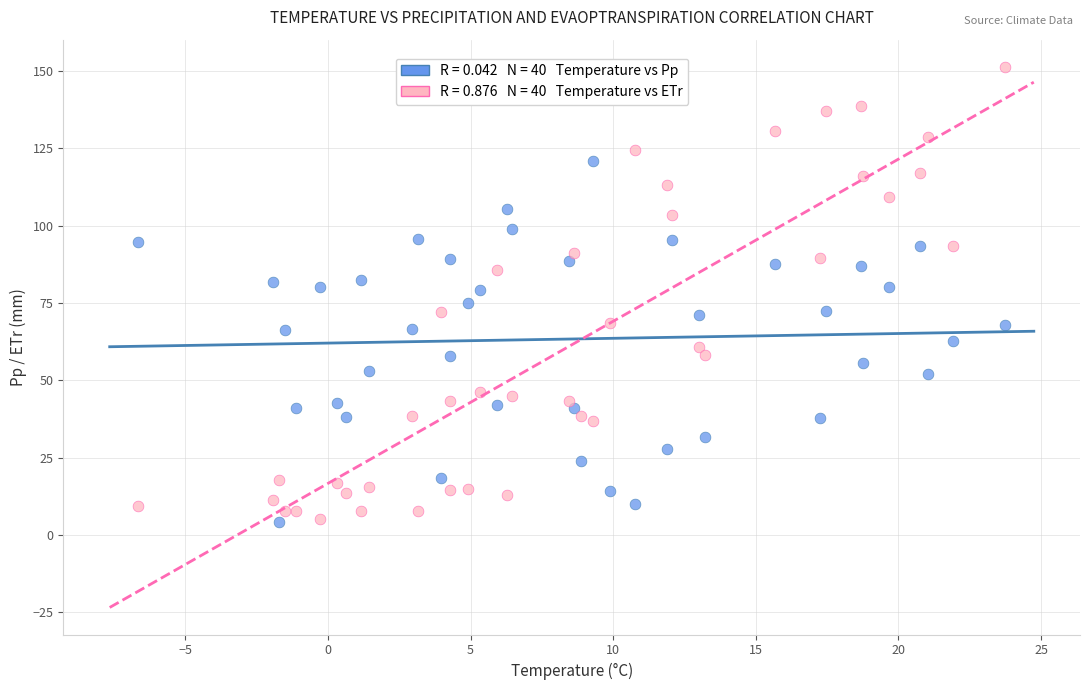

Across all data points, what is the range of X values (max minus min)?

30.4